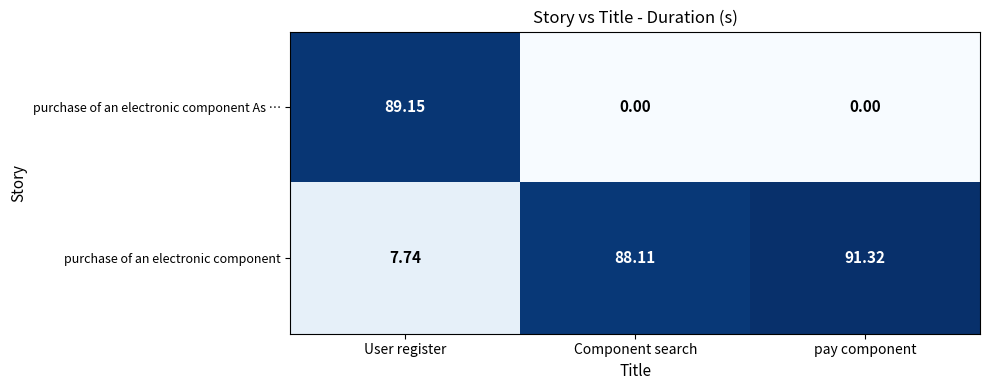

At which label does purchase of an electronic component reach its minimum?

User register